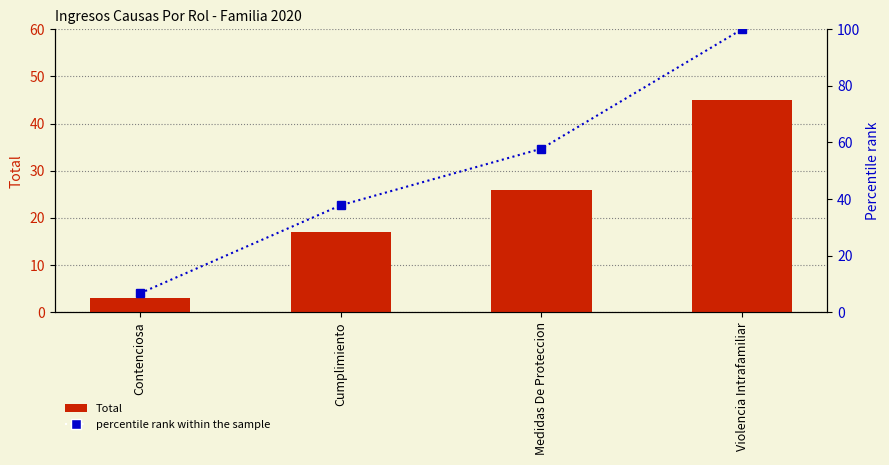

Read the Total value at Medidas De Proteccion.

26.0